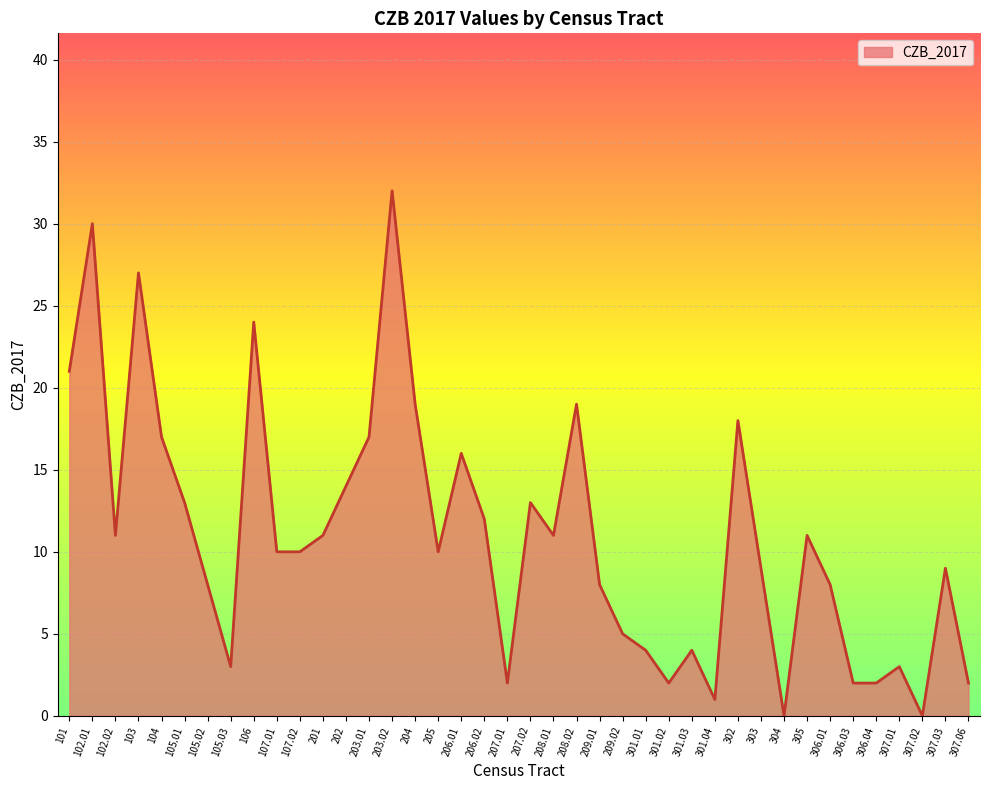

Approximately how many times larger is the value at 208.02 compared to 207.02?

1.5